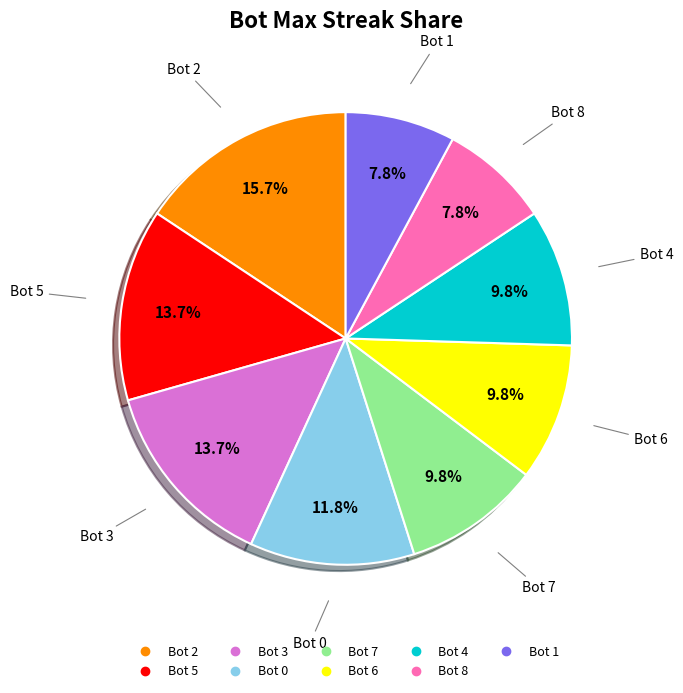

Which has a higher value, Bot 8 or Bot 7?

Bot 7